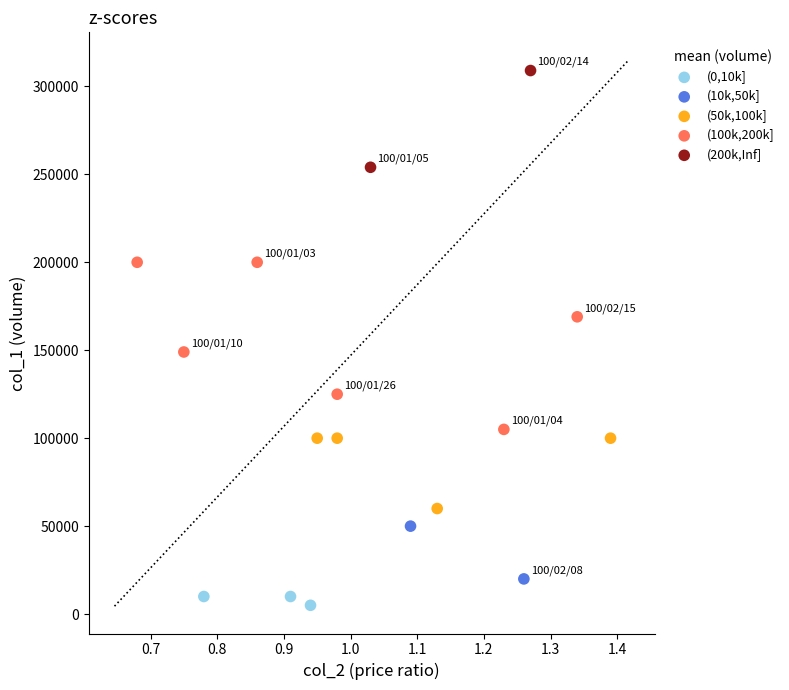

Which series reaches the minimum Y coordinate?

(0,10k]